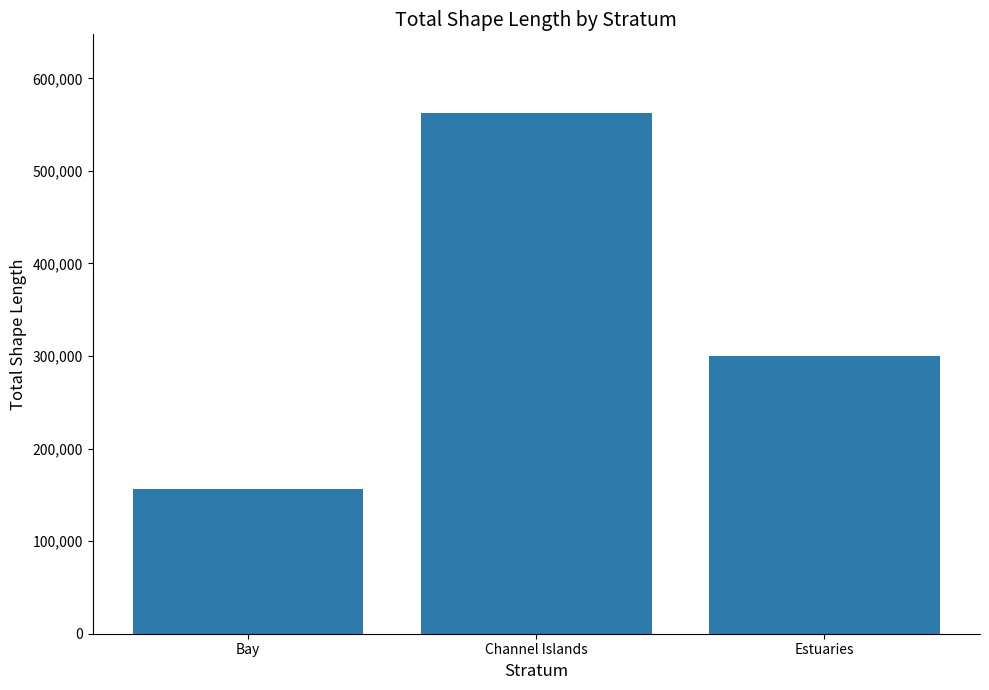

What is the greatest value displayed?

563100.0